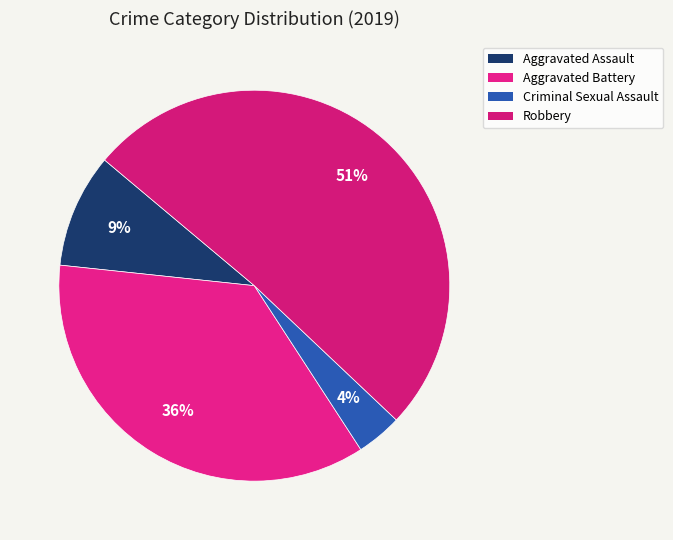

Count the number of slices in the pie.

4